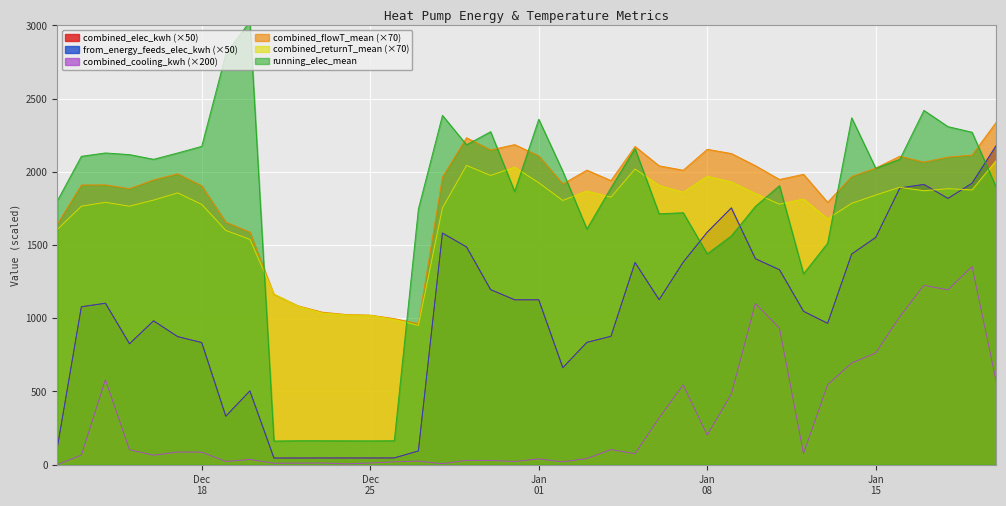

How many distinct data groups are displayed?

6